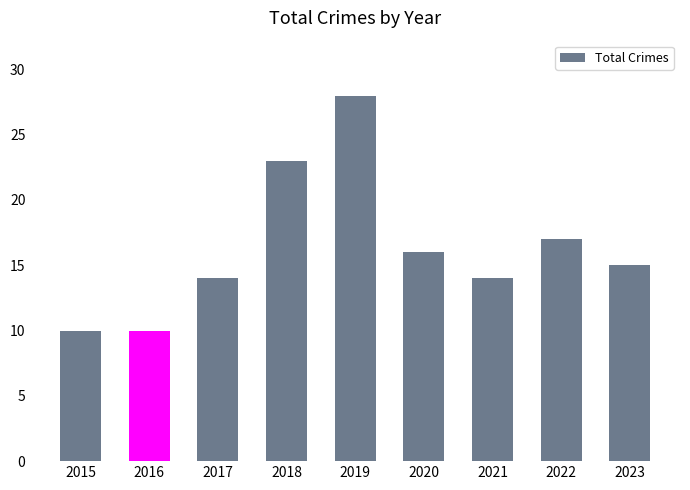

How many values are below 15?

4